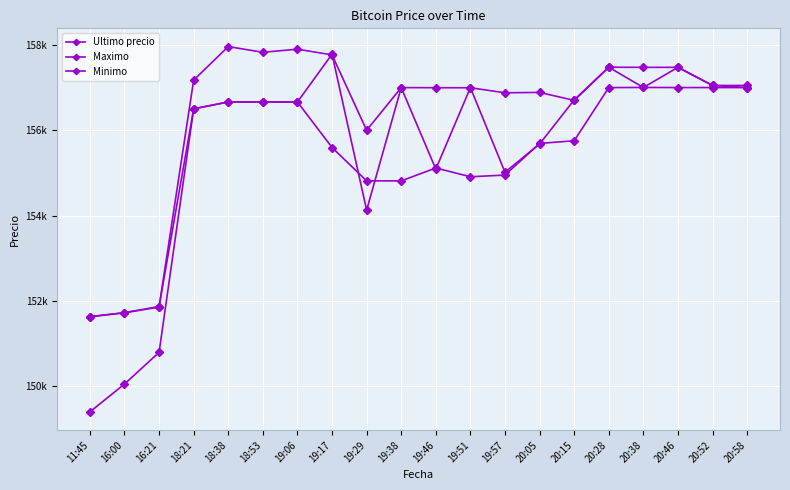

Which series changed the most between 19:06 and 19:51?

Minimo